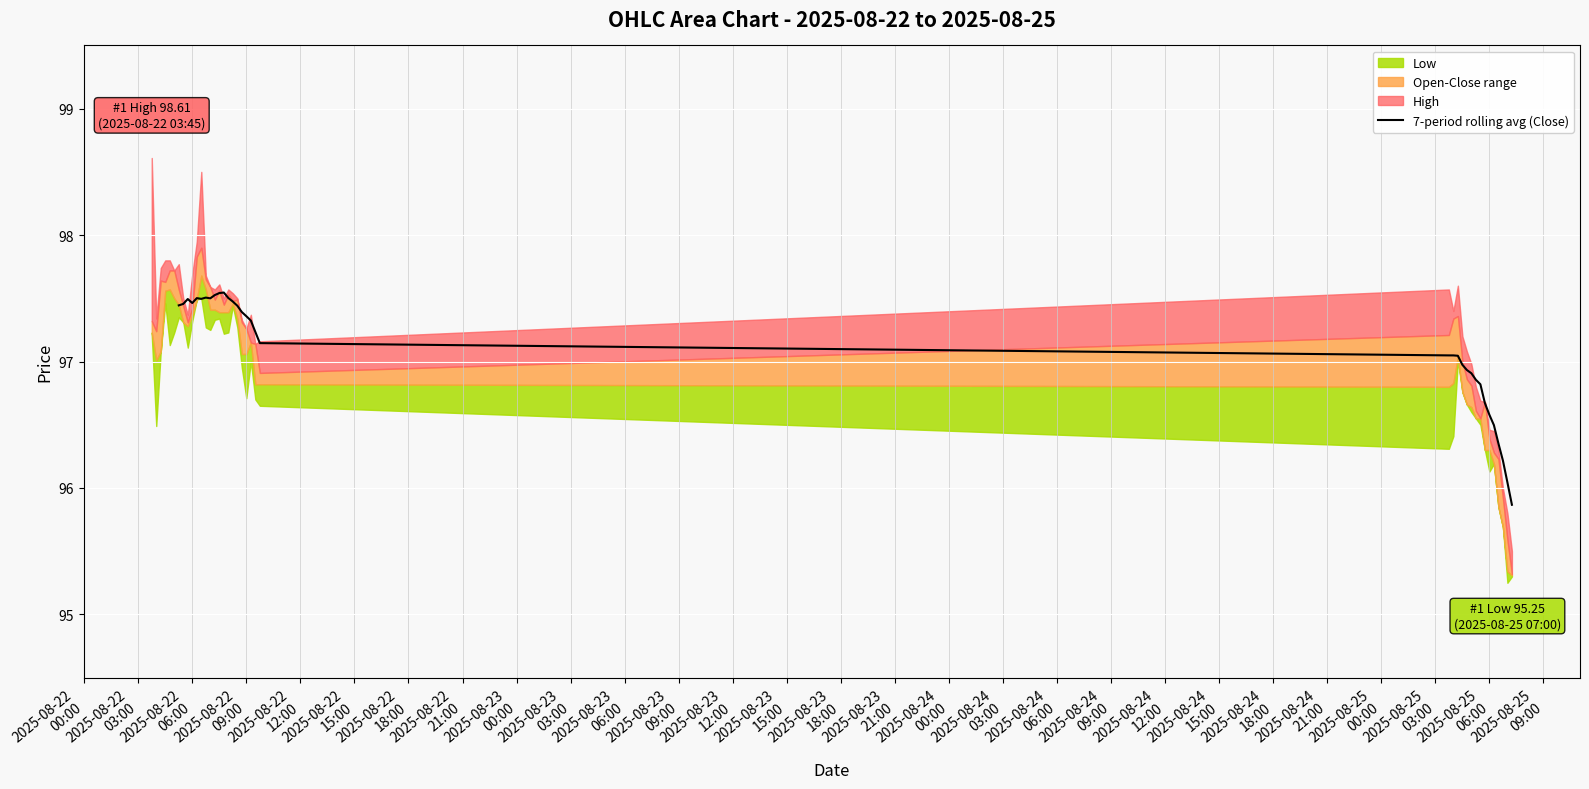

What is the minimum value for 7-period rolling avg (Close)?

95.9